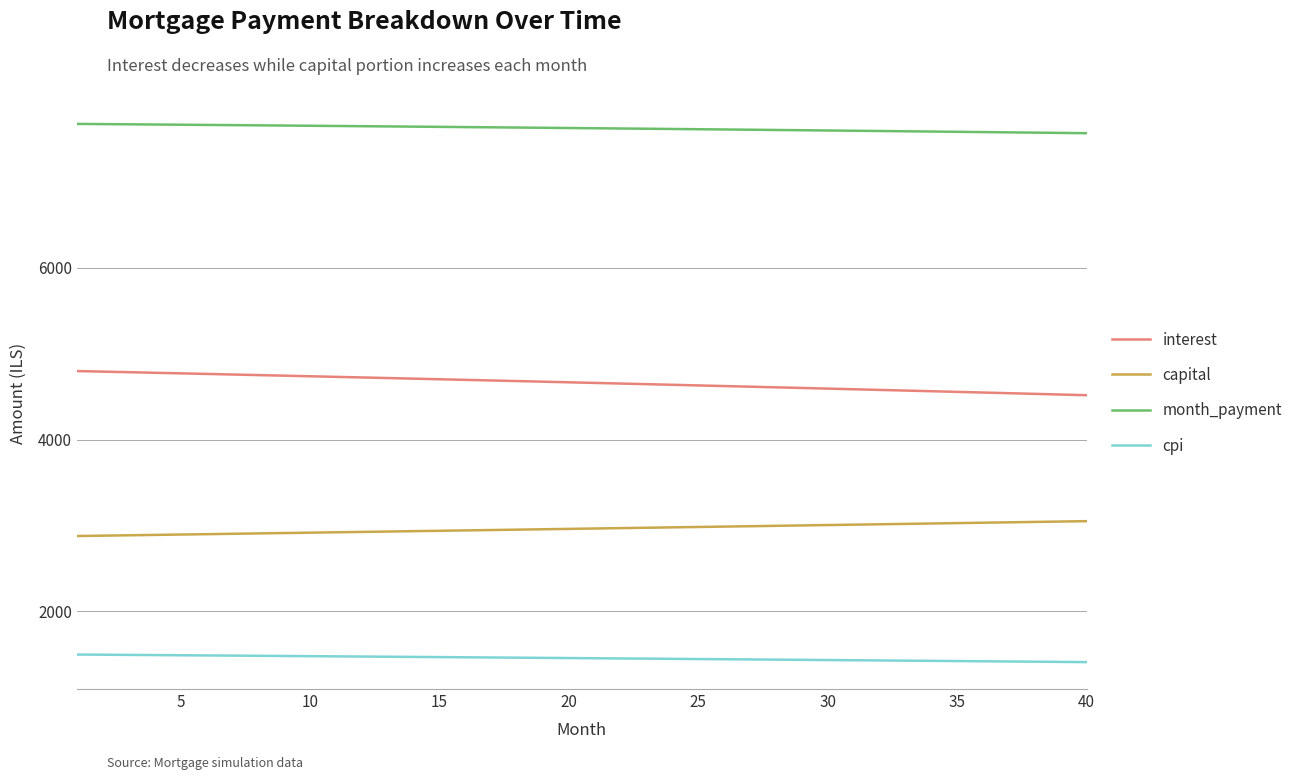

What are all the series names shown in the legend?

interest, capital, month_payment, cpi